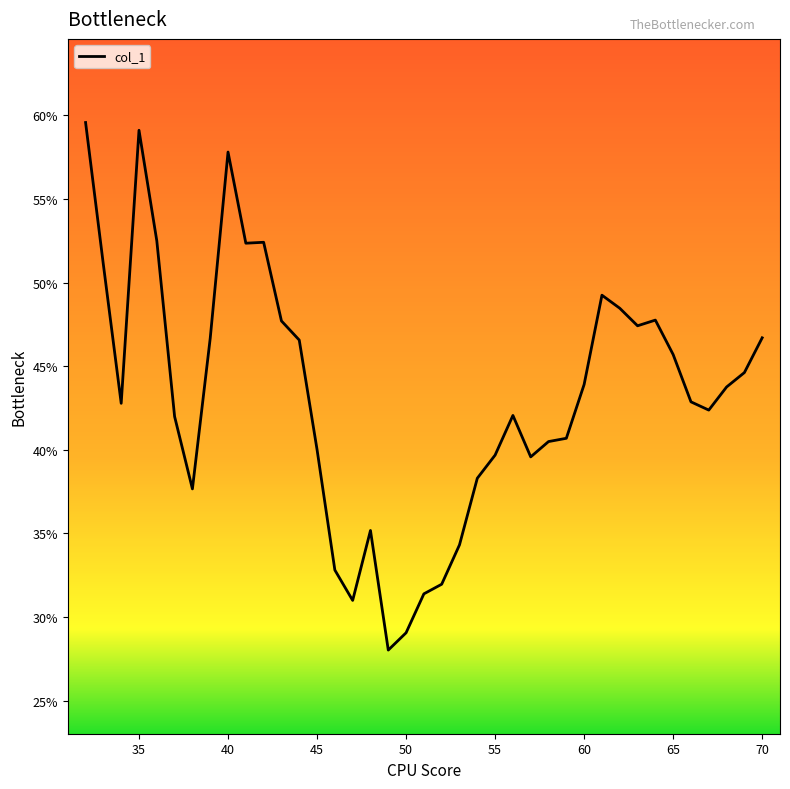

What is the difference between the maximum and minimum values?

31.5